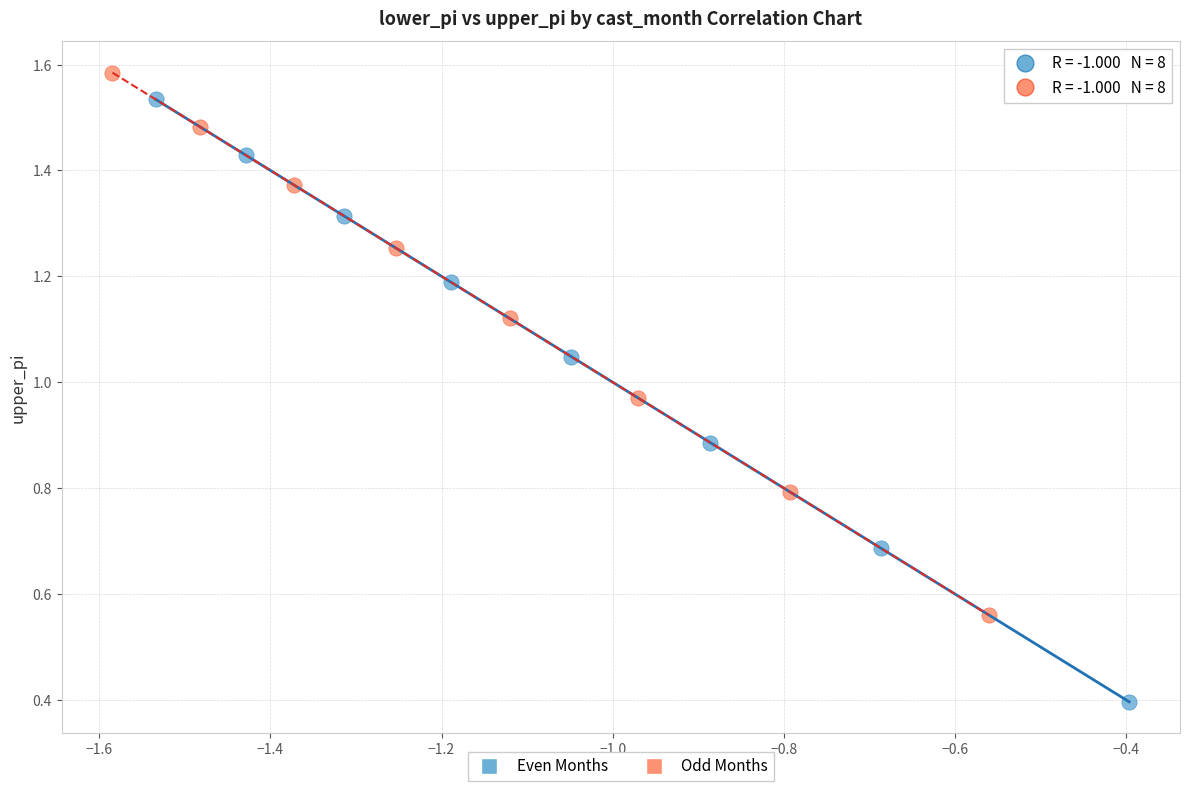

What are all the series names shown in the legend?

Even Months, Odd Months